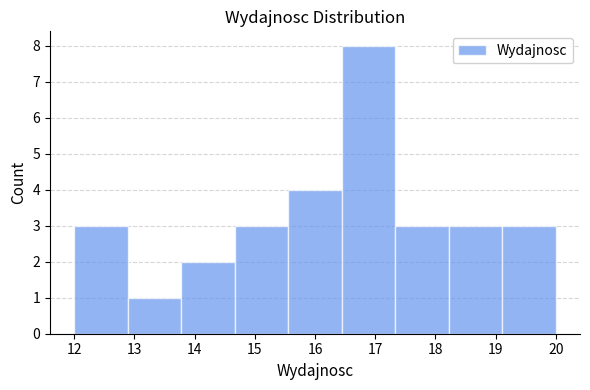

Reading left to right, list every bar in this chart as the range it spans on the x-axis followed by its height. Neither the bar edges nor the heights are printed on the chart, so give them approximately, as read against the axes.

12.0 to 12.9: 3
12.9 to 13.8: 1
13.8 to 14.7: 2
14.7 to 15.6: 3
15.6 to 16.4: 4
16.4 to 17.3: 8
17.3 to 18.2: 3
18.2 to 19.1: 3
19.1 to 20.0: 3